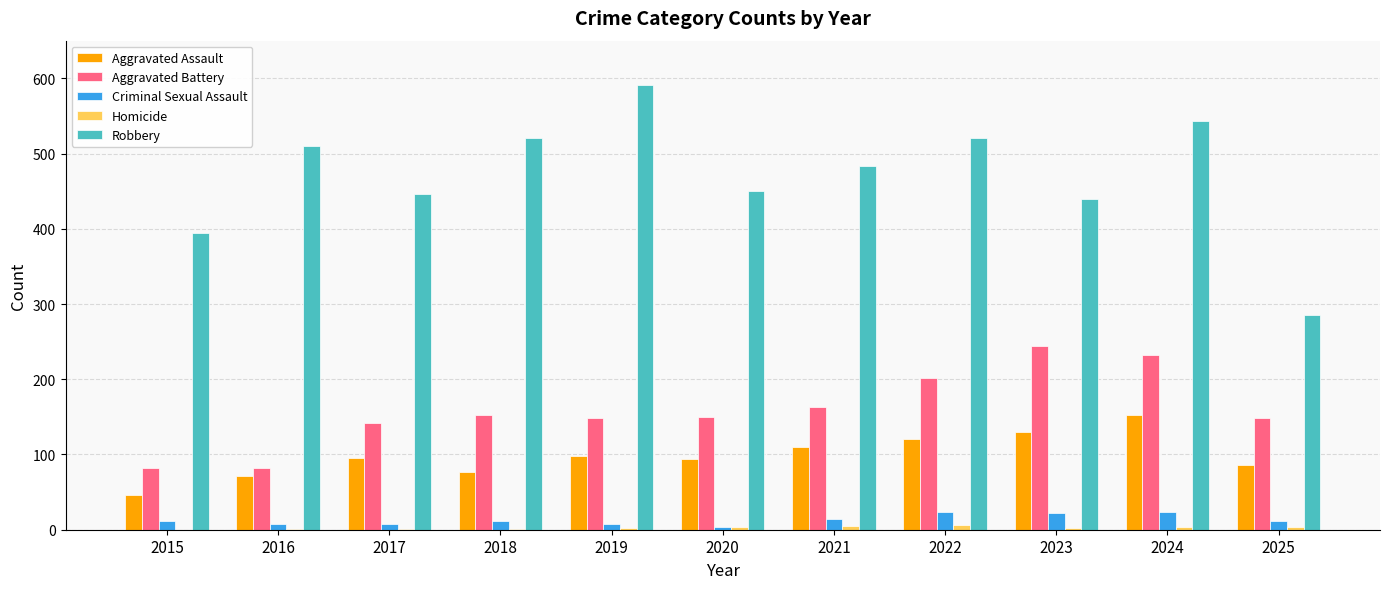

At which category is the sum across all series the highest?

2024